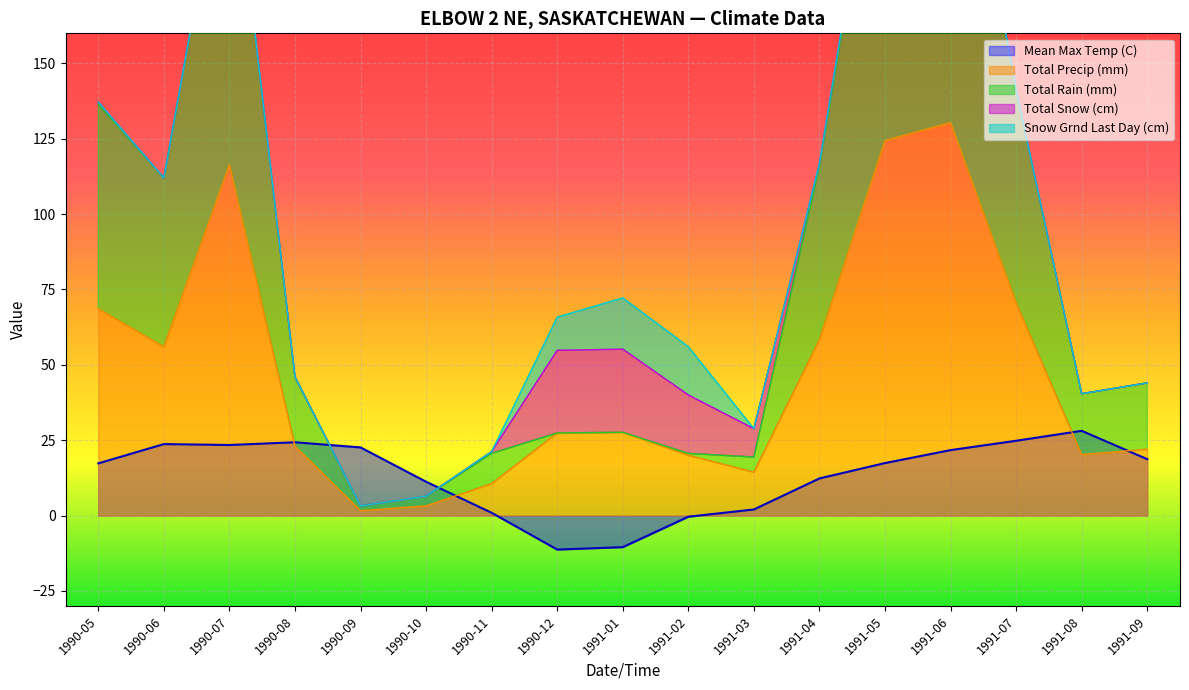

At which category does the chart reach its minimum across all series?

1990-12